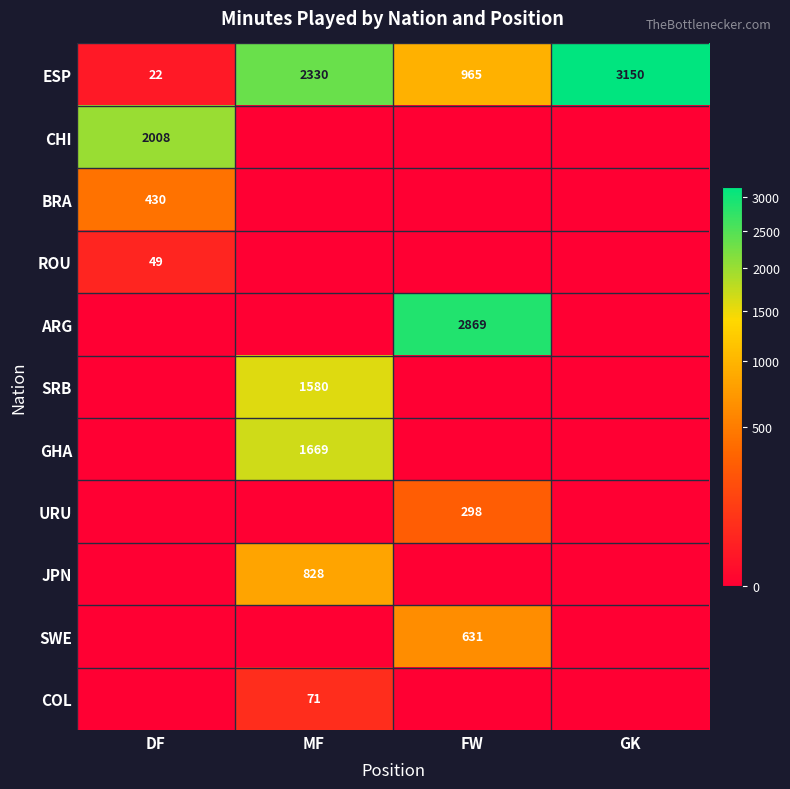

What is the difference between the maximum and minimum values in the ESP series?

3128